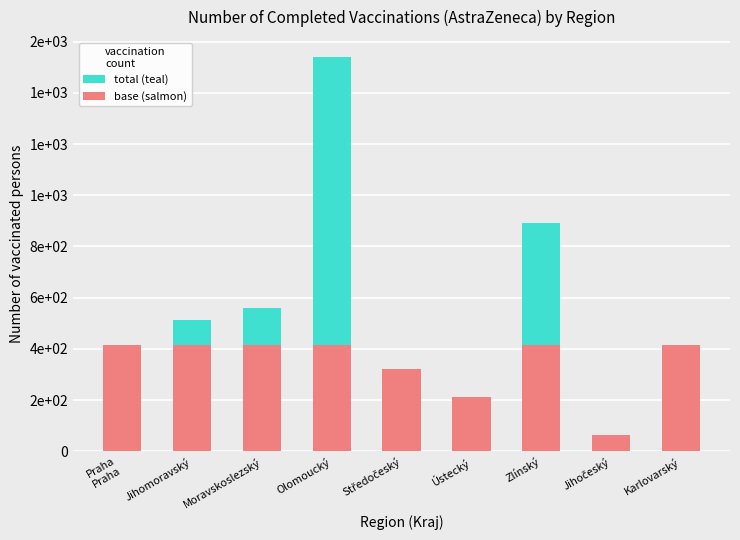

List the labels in order of total value, largest first.

Olomoucký, Zlínský, Moravskoslezský, Jihomoravský, Praha
Praha, Karlovarský, Středočeský, Ústecký, Jihočeský